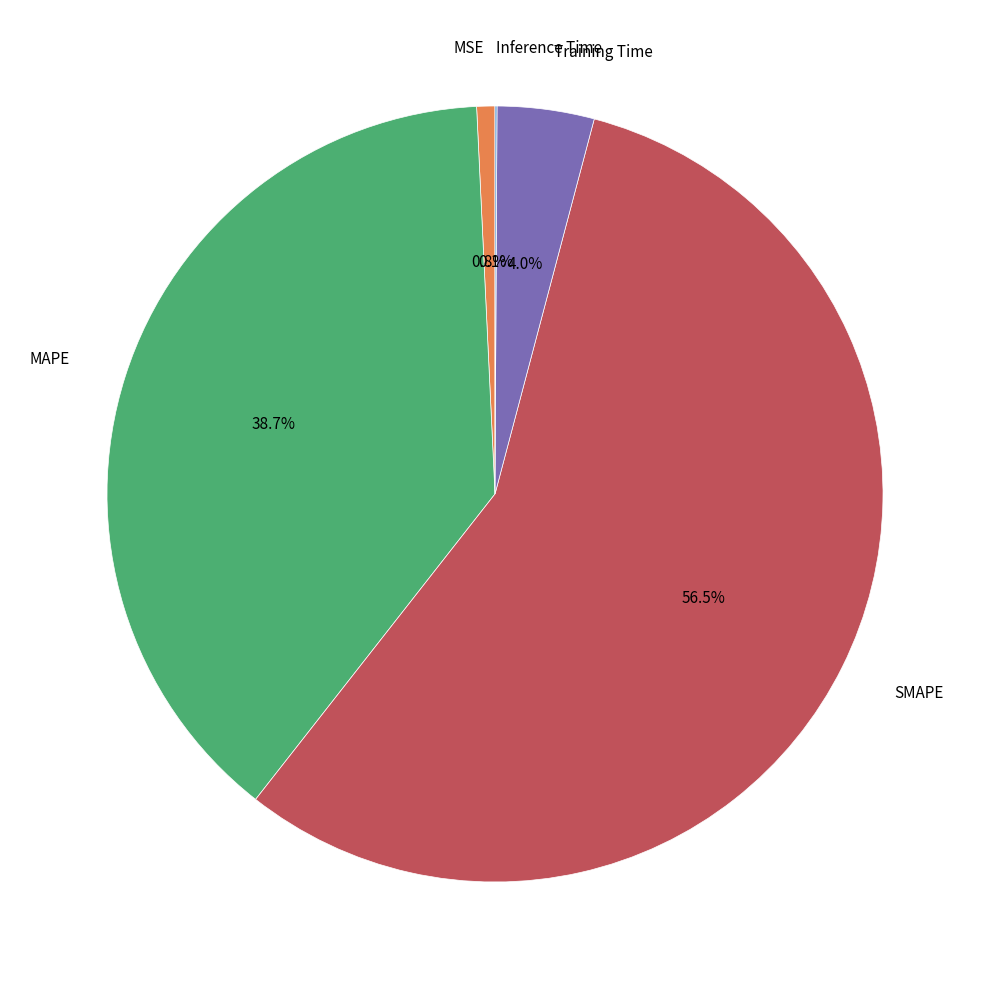

Does any single category account for the majority?

Yes